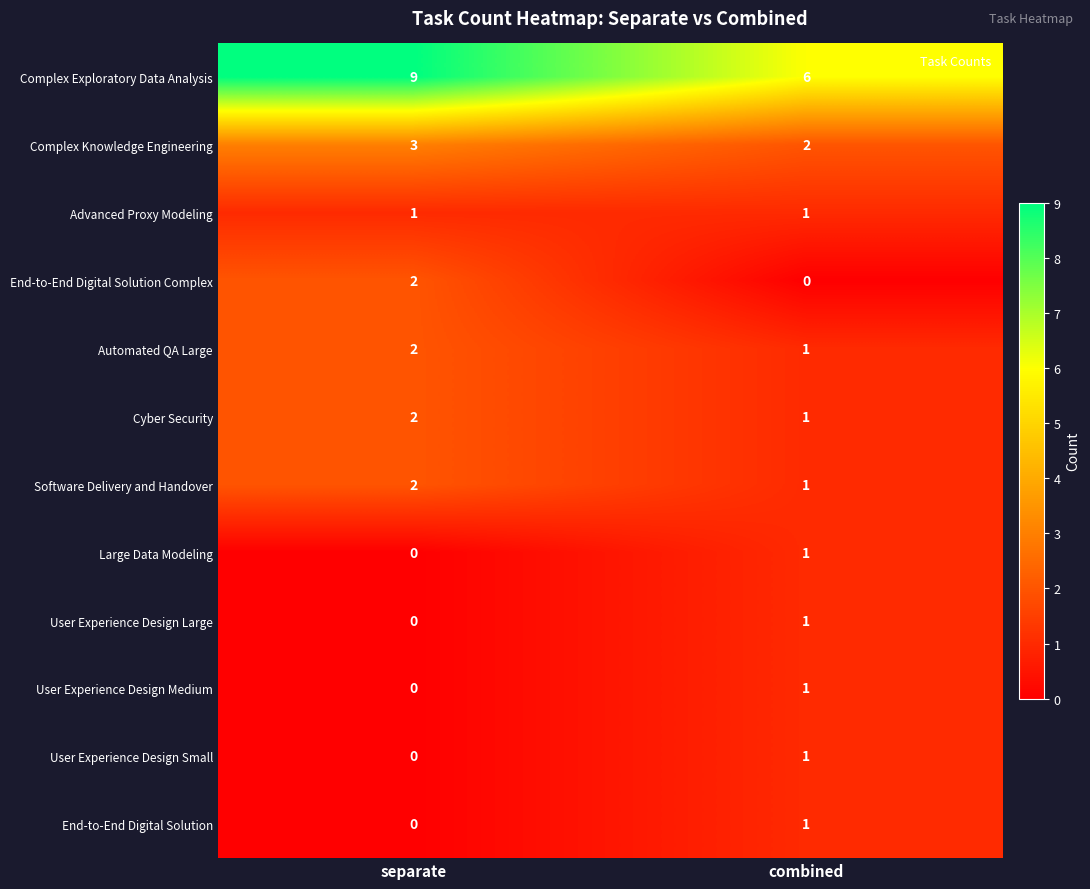

Between separate and combined, which series saw the biggest shift?

Complex Exploratory Data Analysis